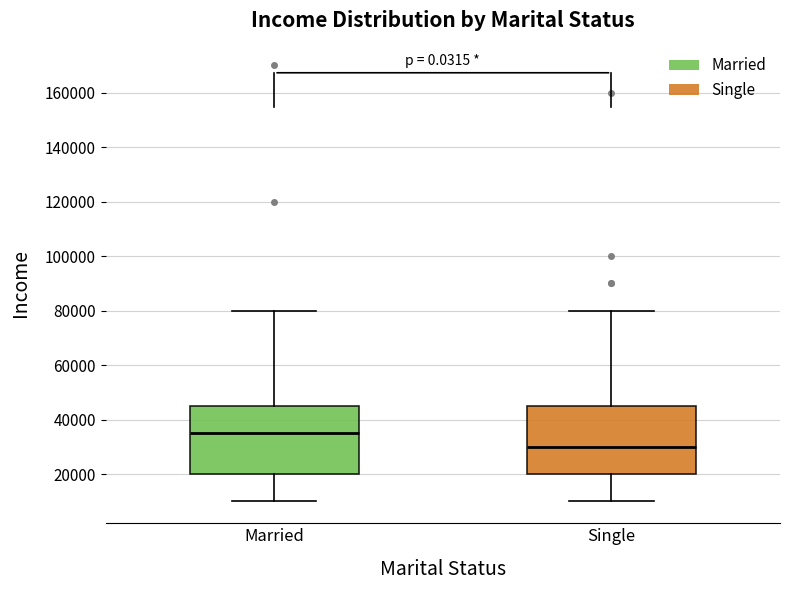

Reading left to right, transcribe this box plot: for each box, give where its median line is, the range the box spans, and where its two whiskers end, as read against the y-axis. The values are not printed on the chart, so give them approximately, as read against the axis.

Married: median 36000, box 20000 to 46000, whiskers 10000 to 80000
Single: median 30000, box 20000 to 46000, whiskers 10000 to 80000